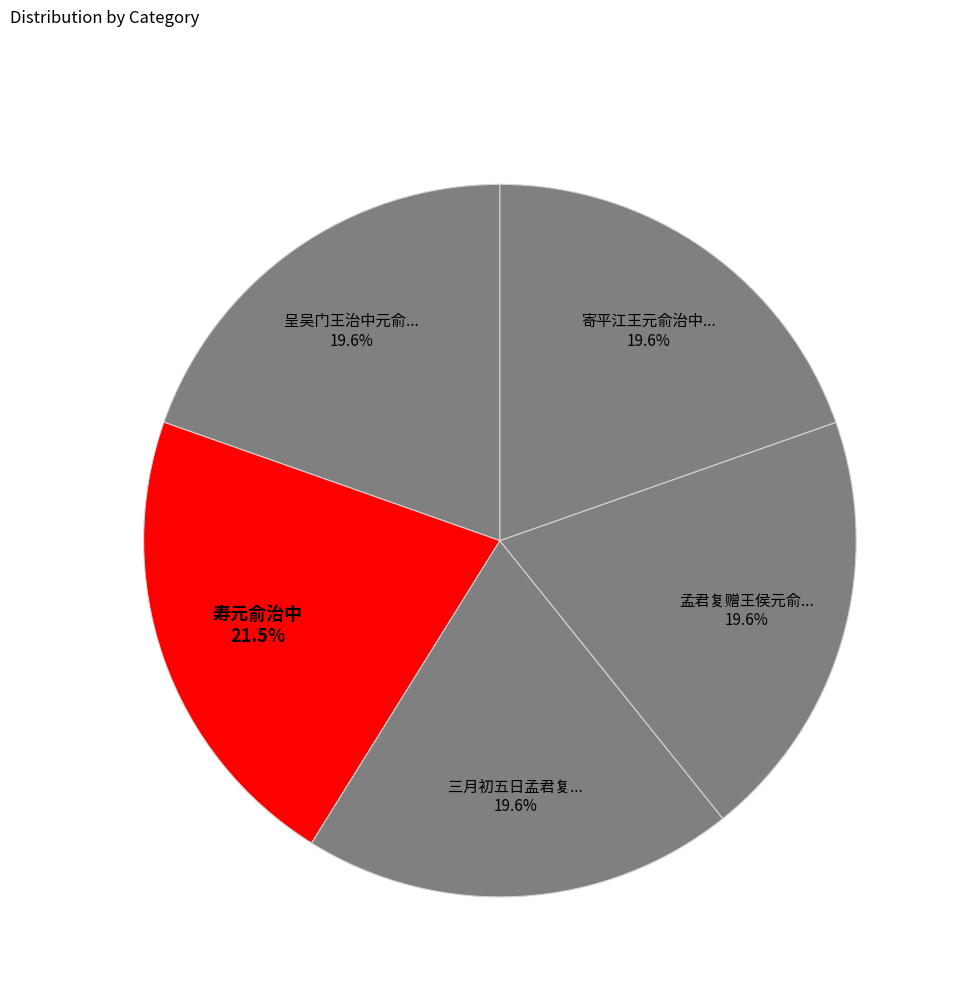

Is 寿元俞治中 the majority of the pie?

No